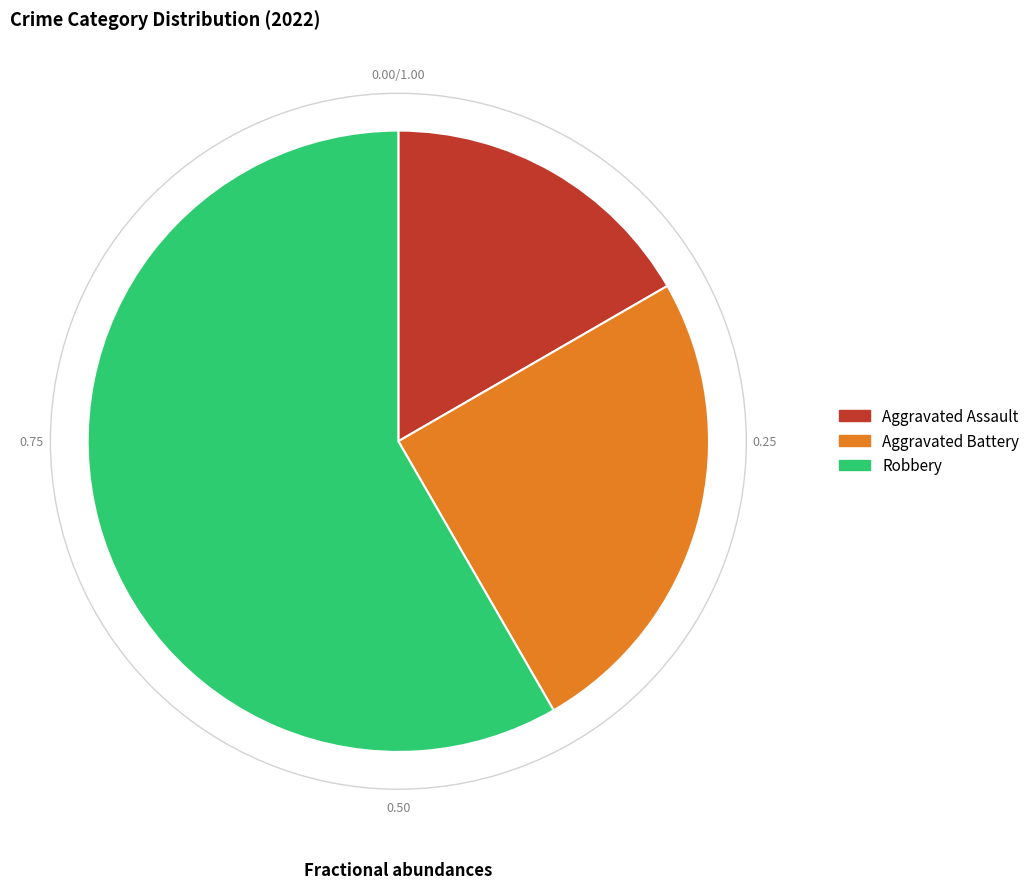

Which category accounts for the majority?

Robbery